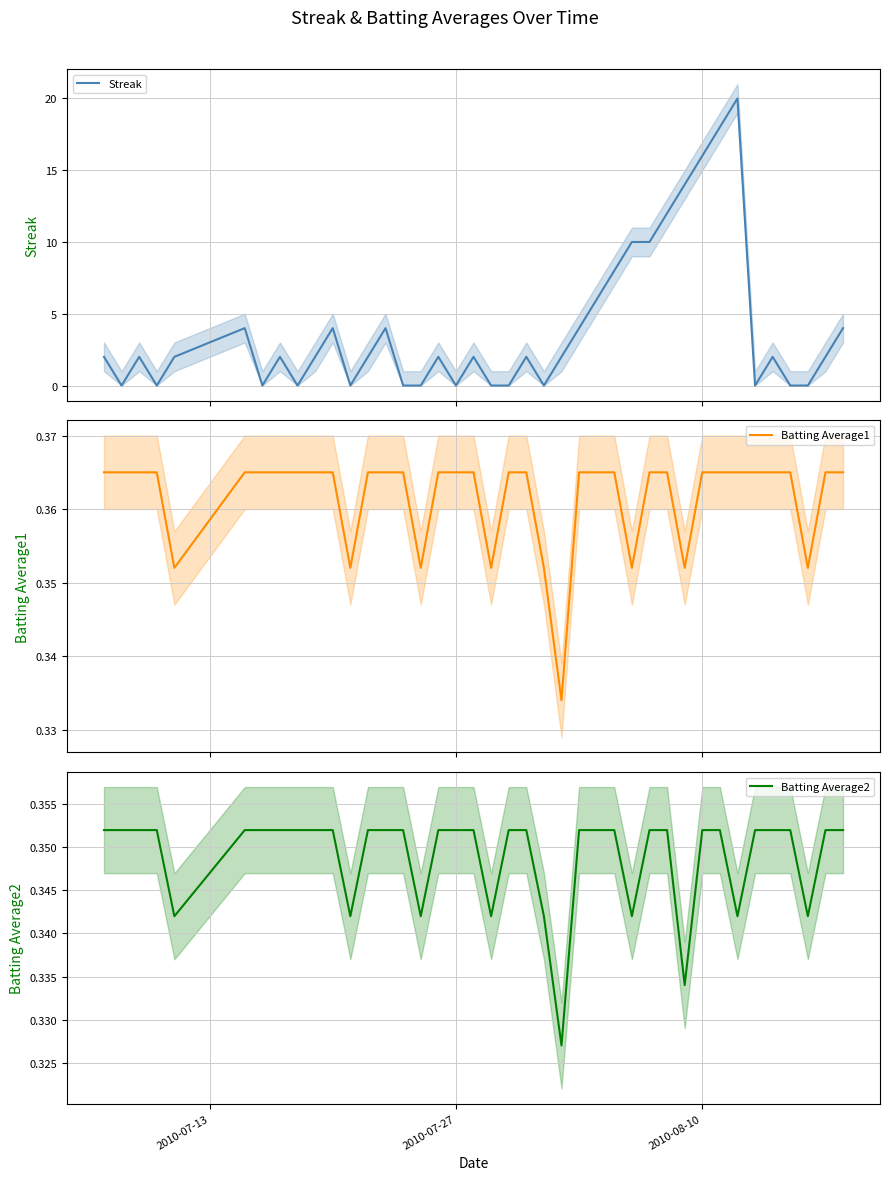

How many distinct data groups are displayed?

3